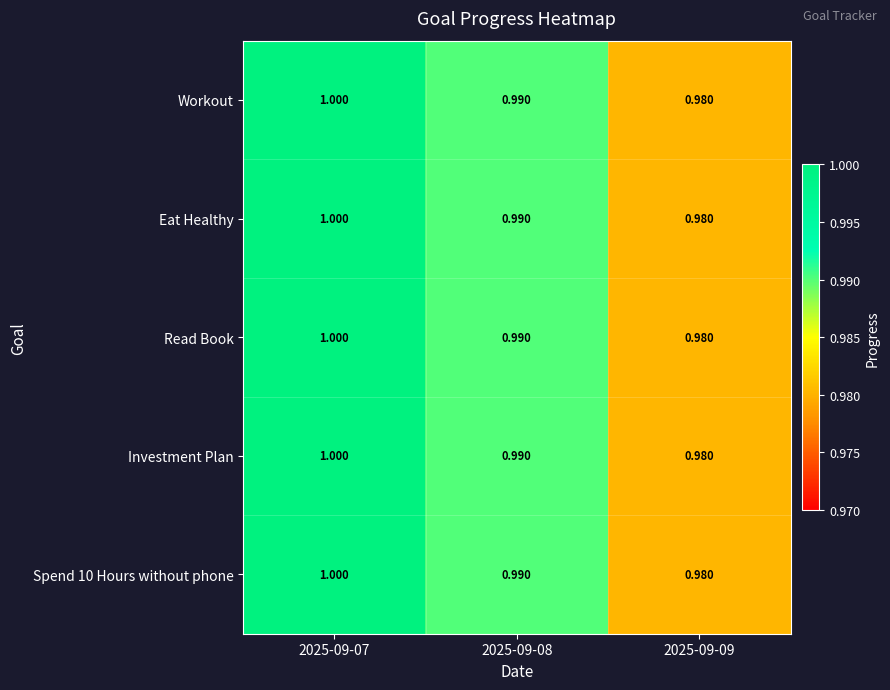

Which category has the highest value across all series?

2025-09-07